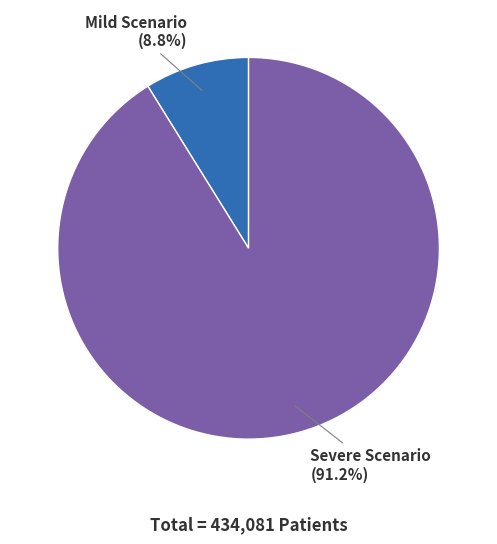

Is there any slice that represents more than half of the pie?

Yes